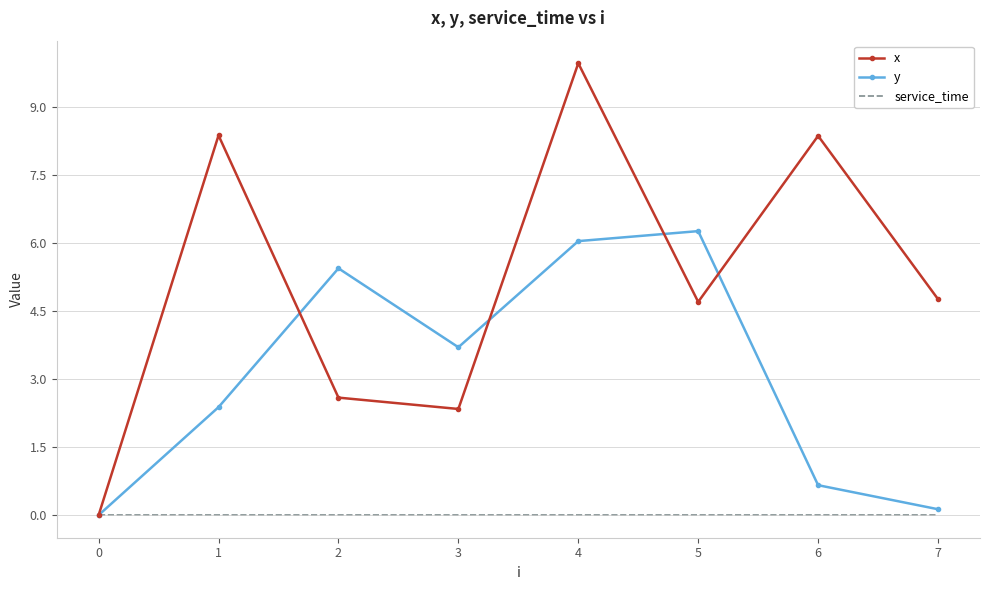

At 4, list the series in order from smallest to largest.

service_time, y, x